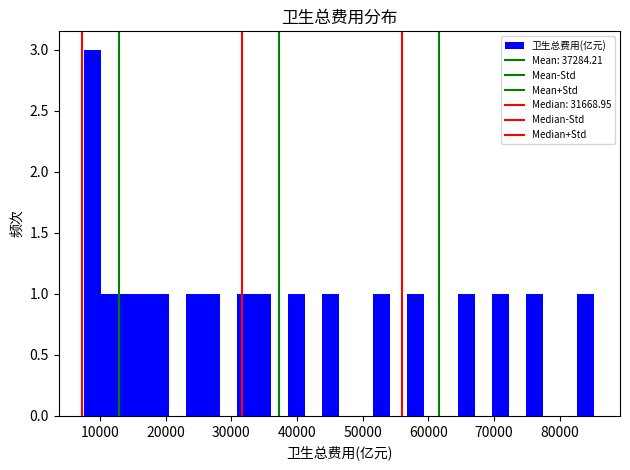

Around what value on the x-axis is the tallest bar? Give the approximate position of its centre, as read against the axis.

9000